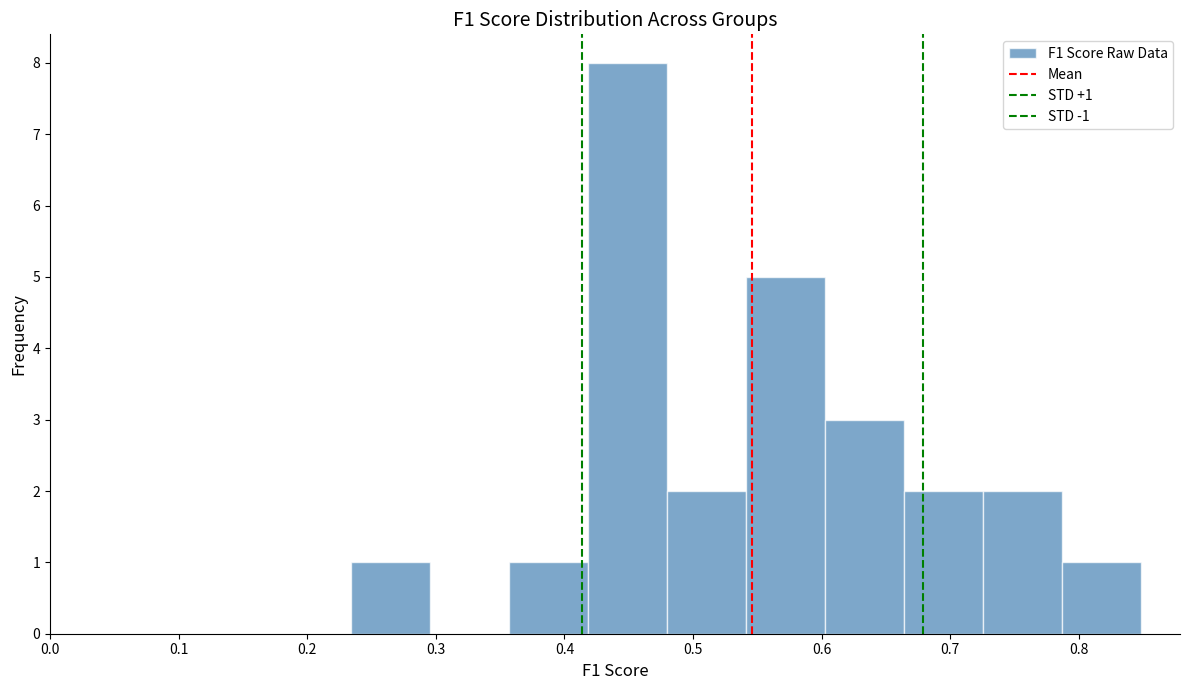

Over which range of the x-axis is the bar tallest?

0.42 to 0.48